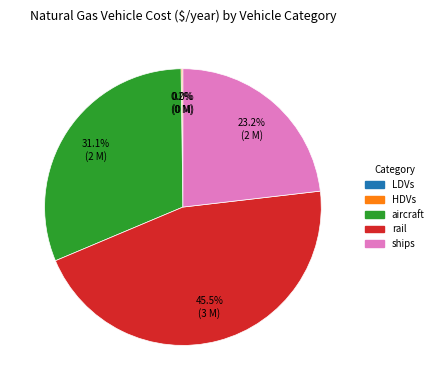

Between aircraft and ships, which is larger?

aircraft